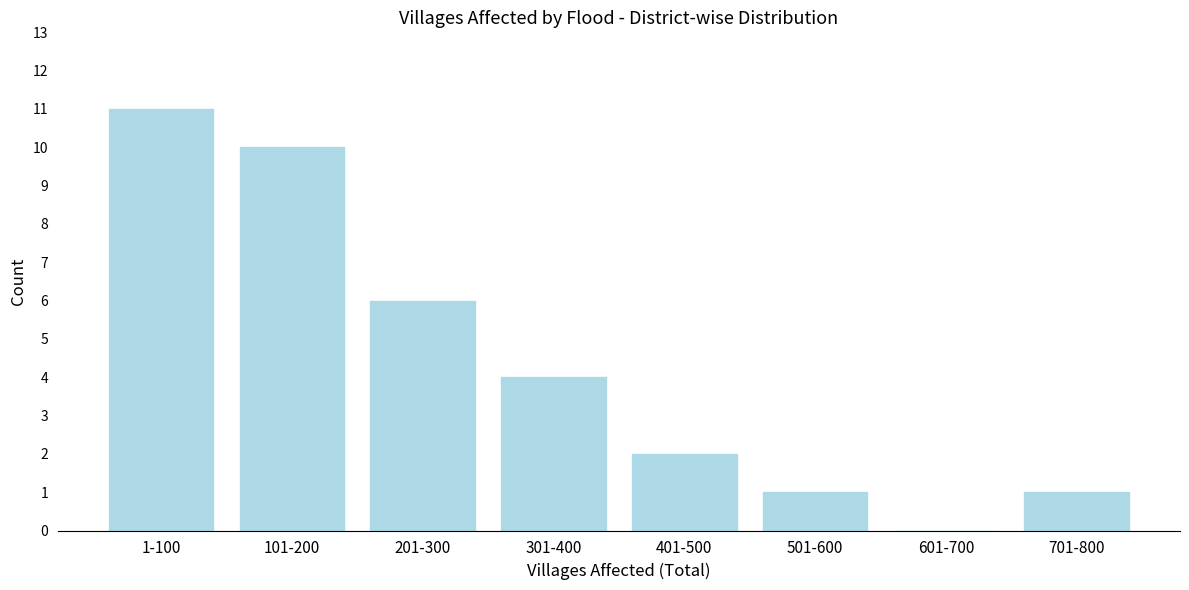

Reading left to right, what are all the values shown in this chart?

1-100=11	101-200=10	201-300=6	301-400=4	401-500=2	501-600=1	601-700=0	701-800=1